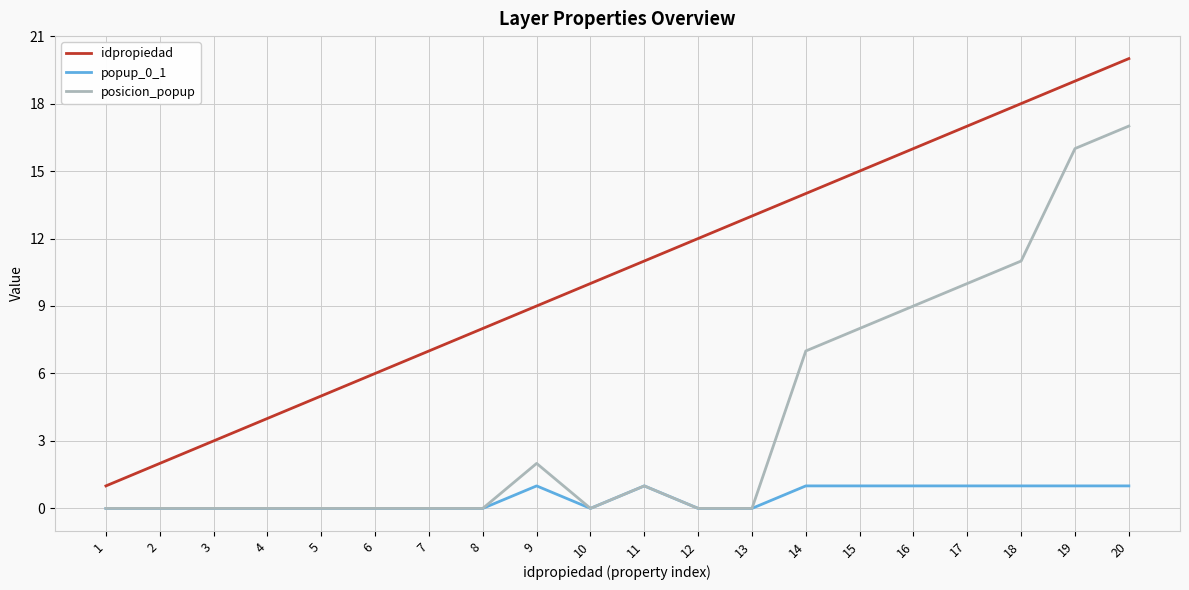

At 15, list the series in order from largest to smallest.

idpropiedad, posicion_popup, popup_0_1